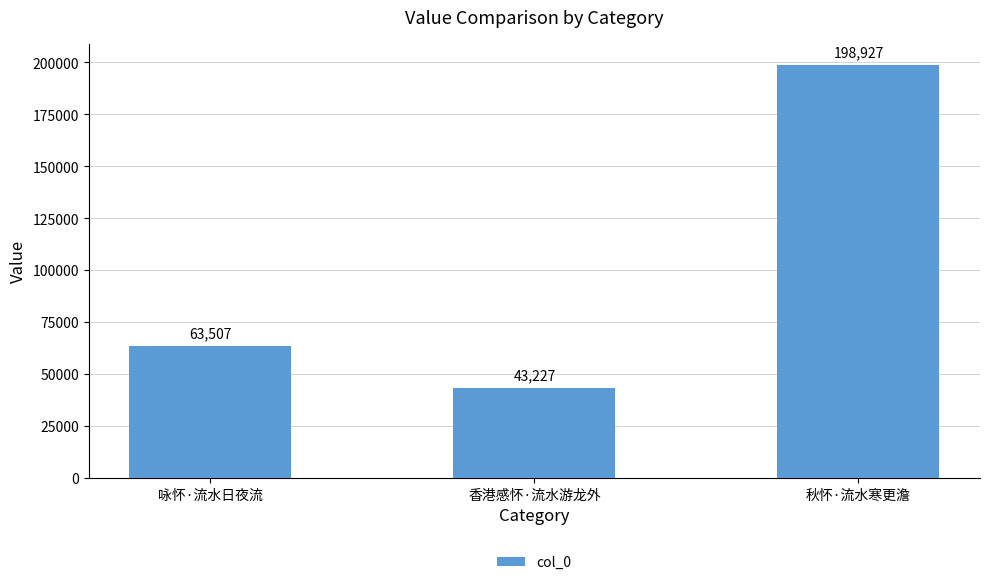

Is it true that the value at 咏怀·流水日夜流 is 43329?

False